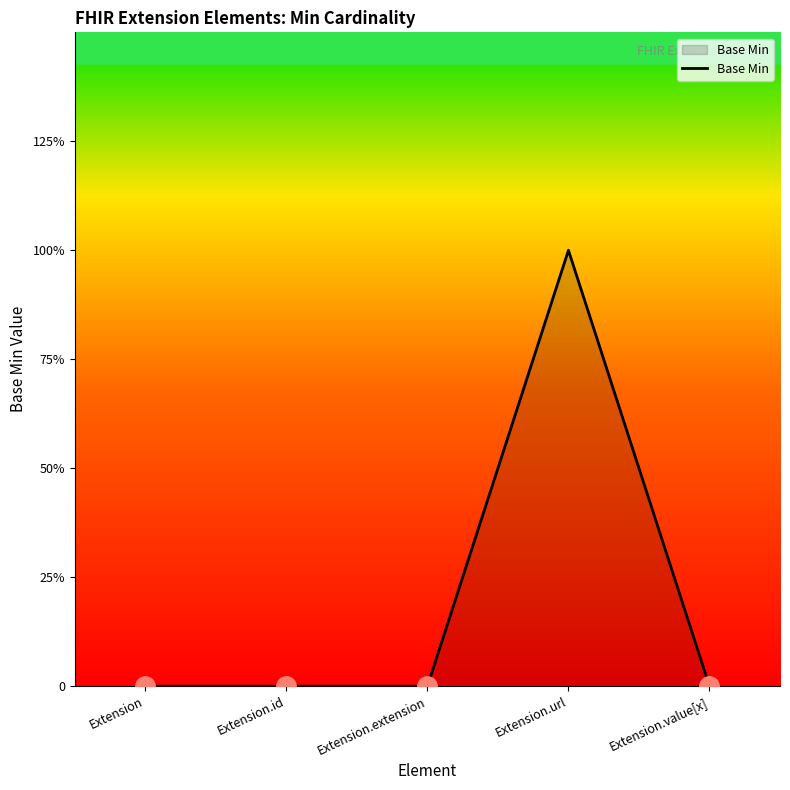

At which category does the data reach its first local peak?

Extension.url